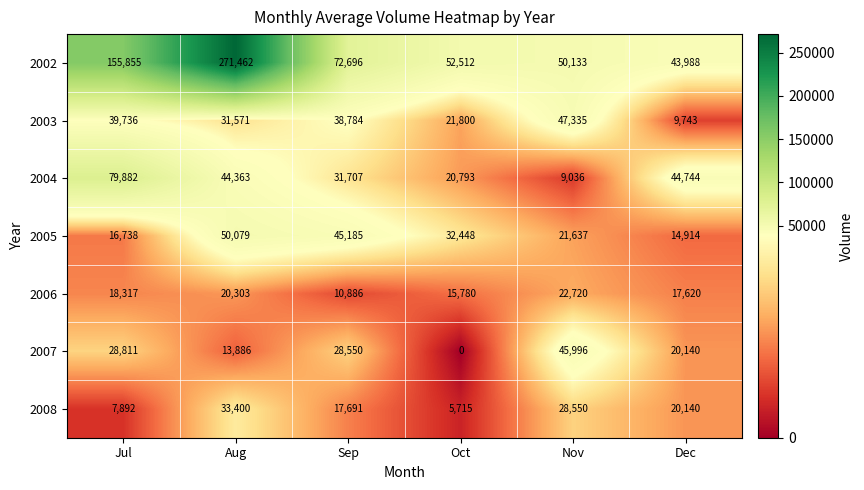

What is the average value of the 2006 series?

17604